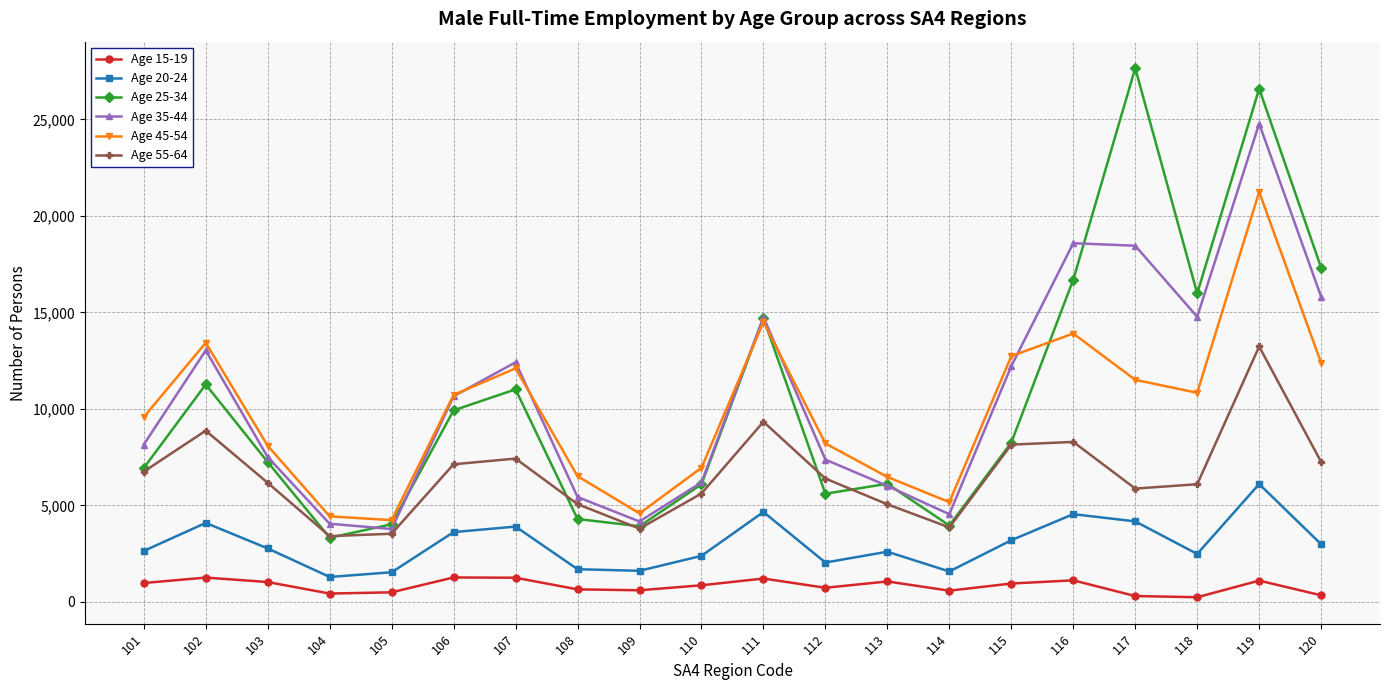

Which series has the widest spread of values?

Age 25-34